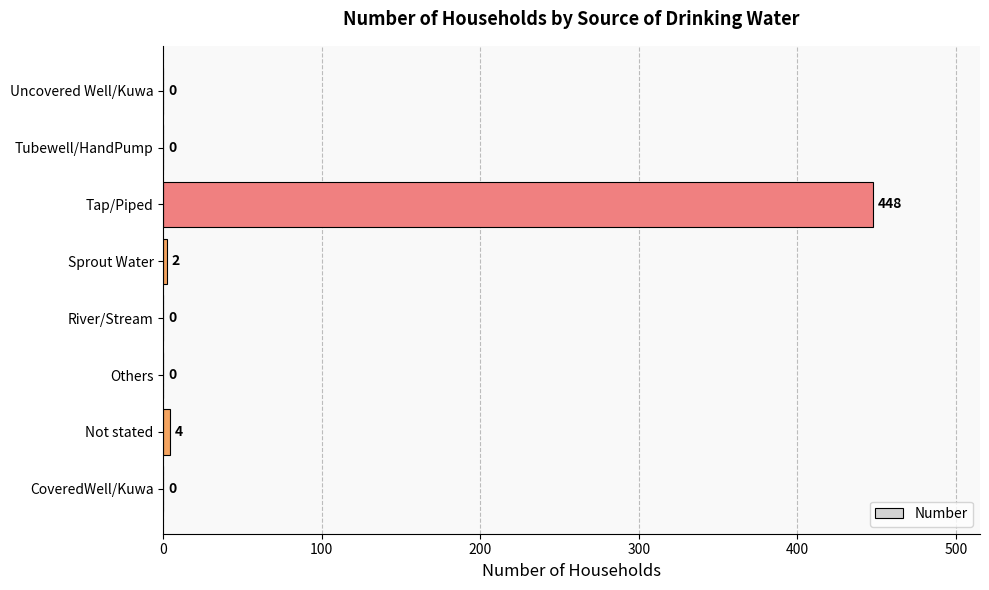

Reading bottom to top, what are all the values shown in this chart?

CoveredWell/Kuwa=0	Not stated=4	Others=0	River/Stream=0	Sprout Water=2	Tap/Piped=448	Tubewell/HandPump=0	Uncovered Well/Kuwa=0